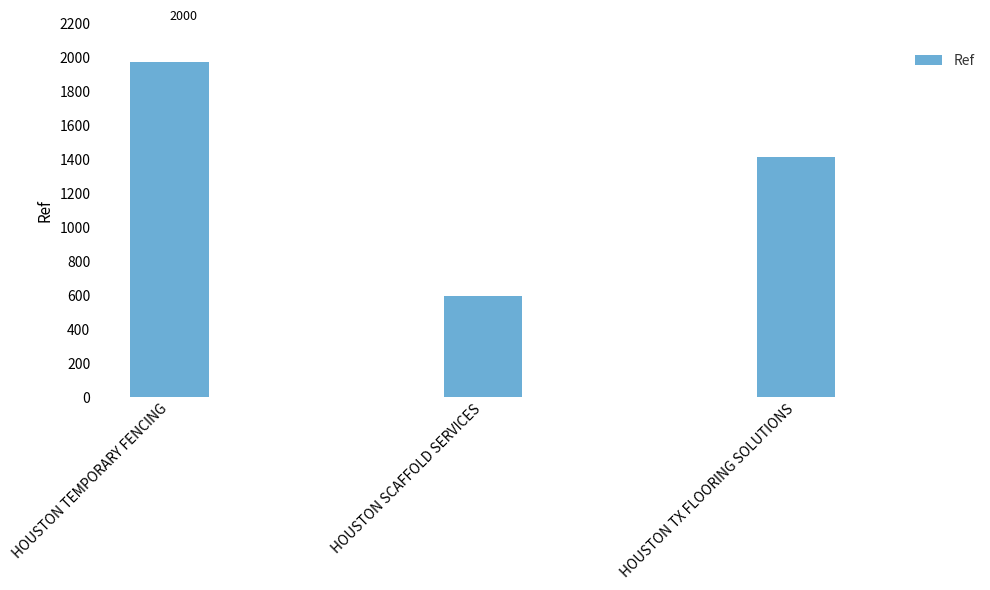

Rank the categories by value from highest to lowest.

HOUSTON TEMPORARY FENCING, HOUSTON TX FLOORING SOLUTIONS, HOUSTON SCAFFOLD SERVICES